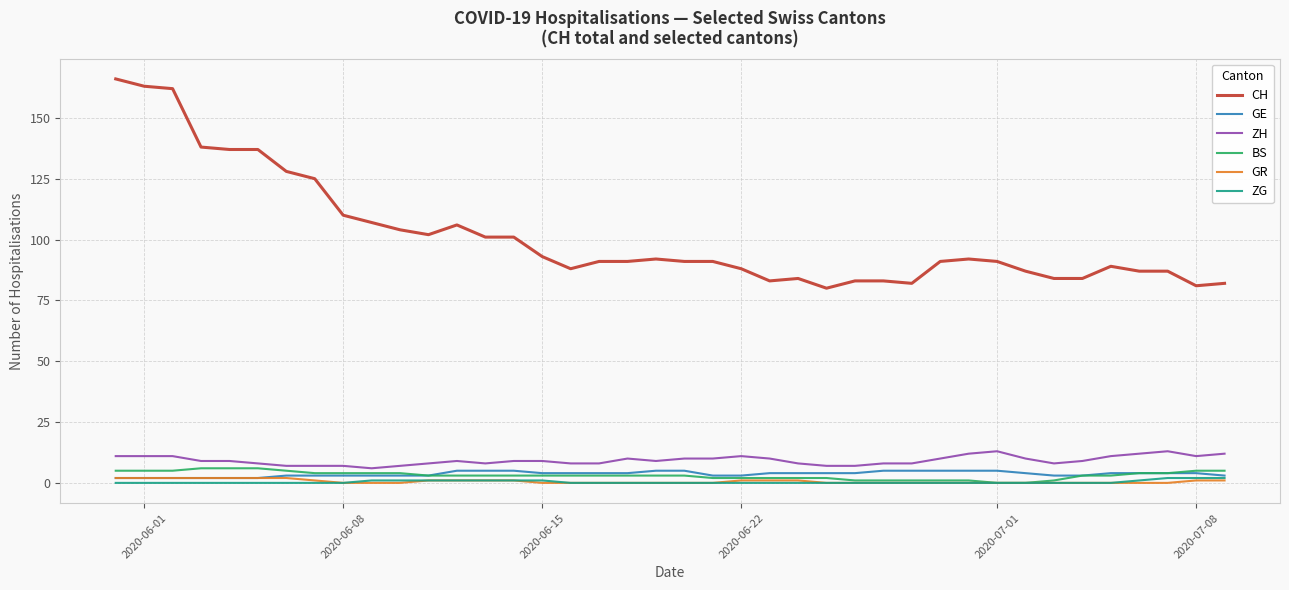

True or false: ZH and ZG cross at least once.

False